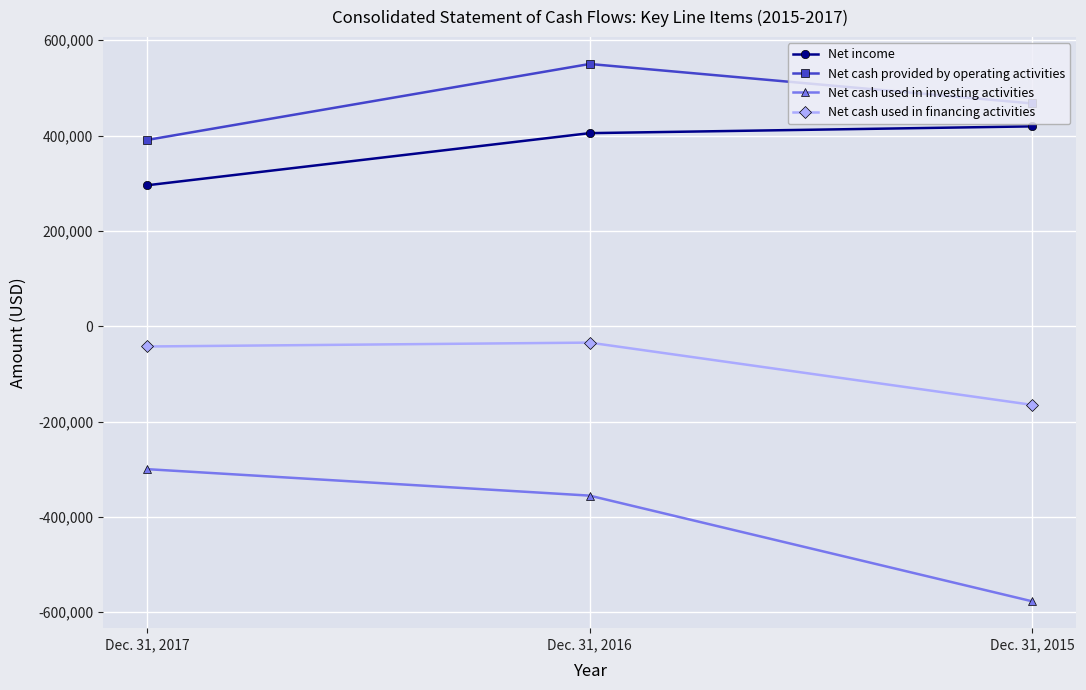

What are all the series names shown in the legend?

Net income, Net cash provided by operating activities, Net cash used in investing activities, Net cash used in financing activities